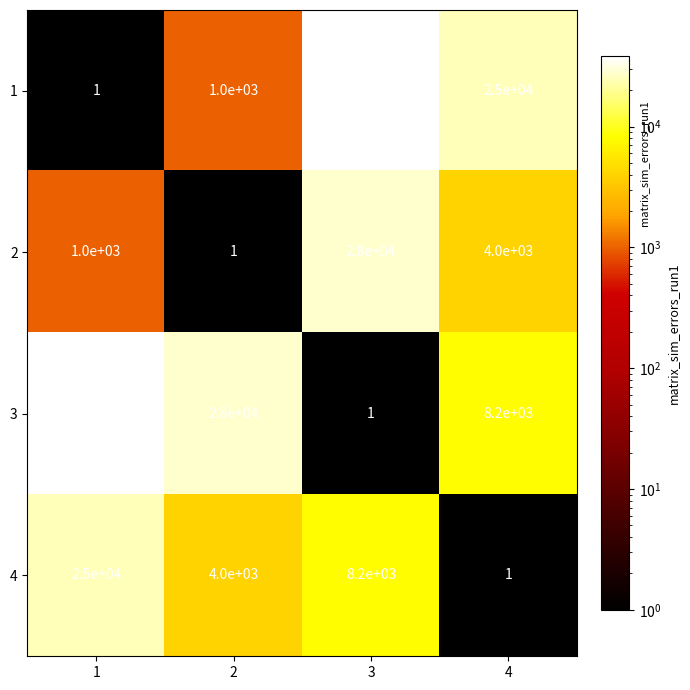

What is the difference between the highest and lowest values at 1?

37999